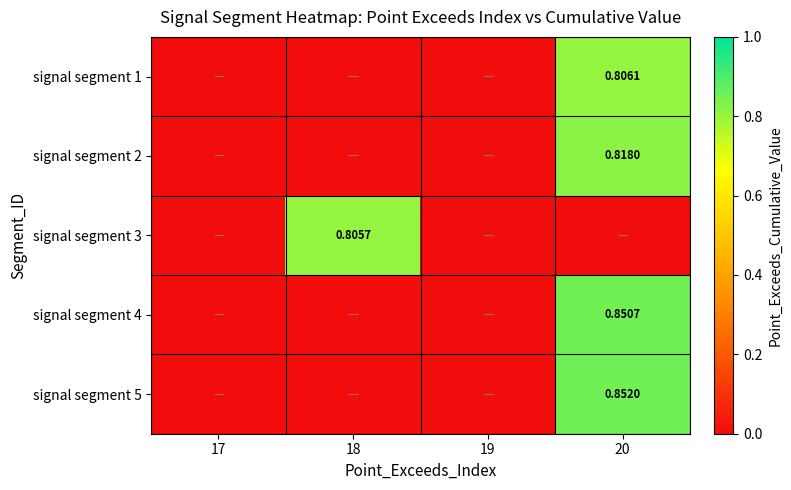

True or false: signal segment 3 has a value of 0.3 at 17.

False